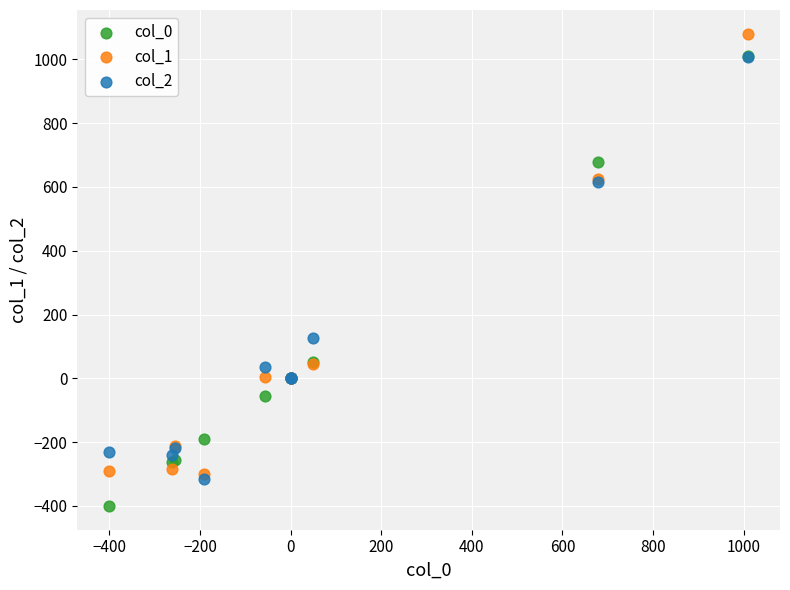

Across all series, what Y value is closest to 340?

126.9